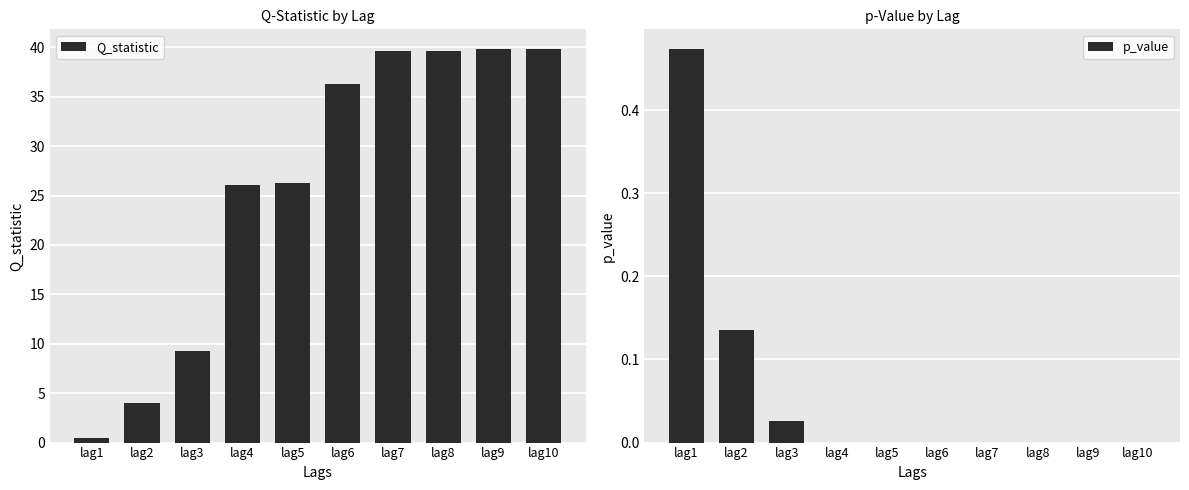

At which category is the sum across all series the highest?

lag10